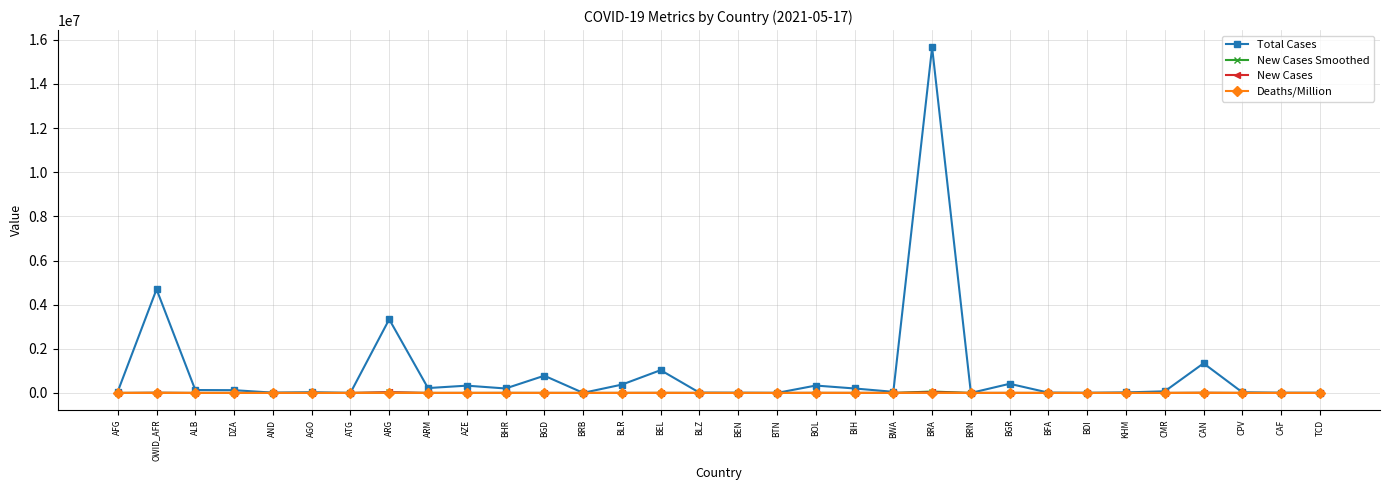

At which category is the sum across all series the highest?

BRA